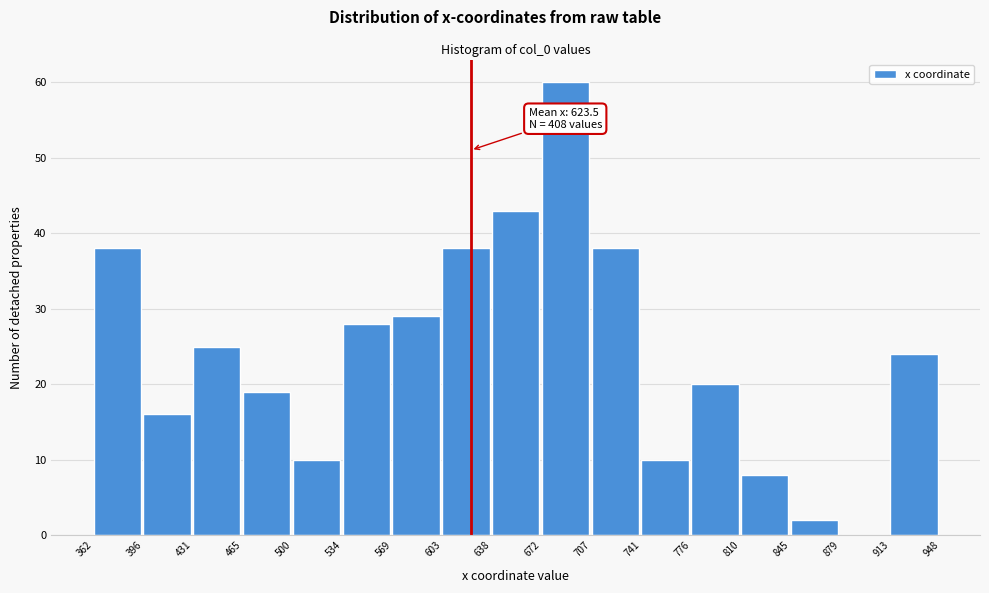

Over which range of the x-axis is the bar tallest?

672 to 707